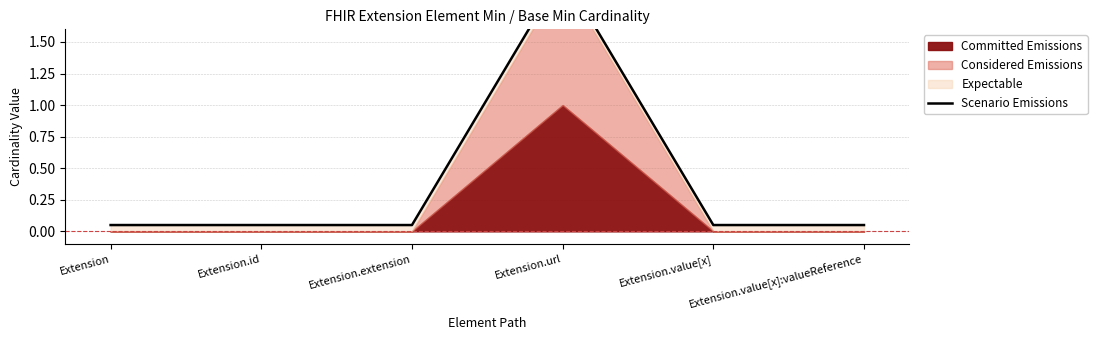

What is the sum of the values at Extension and Extension.id?

0.1